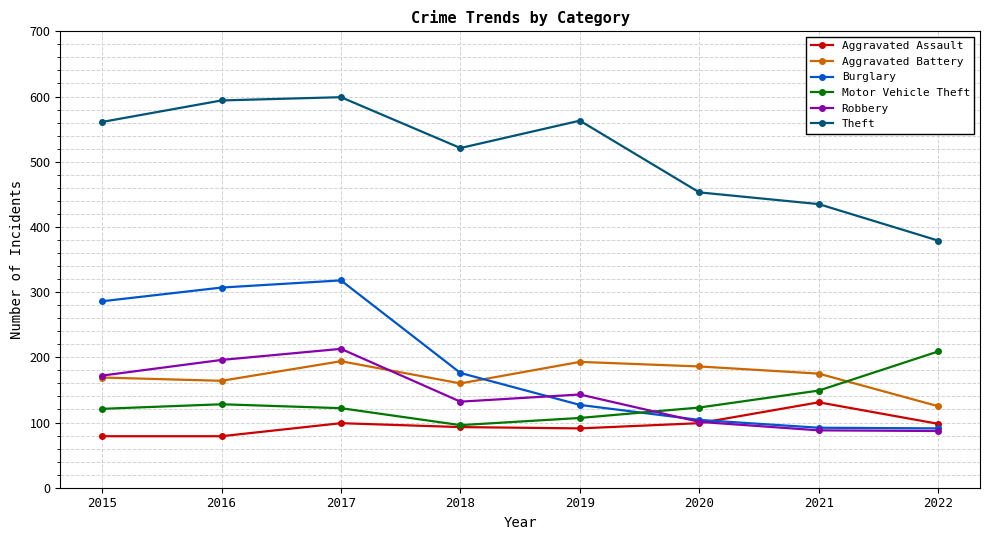

Where does the Robbery series first go above 143?

2015